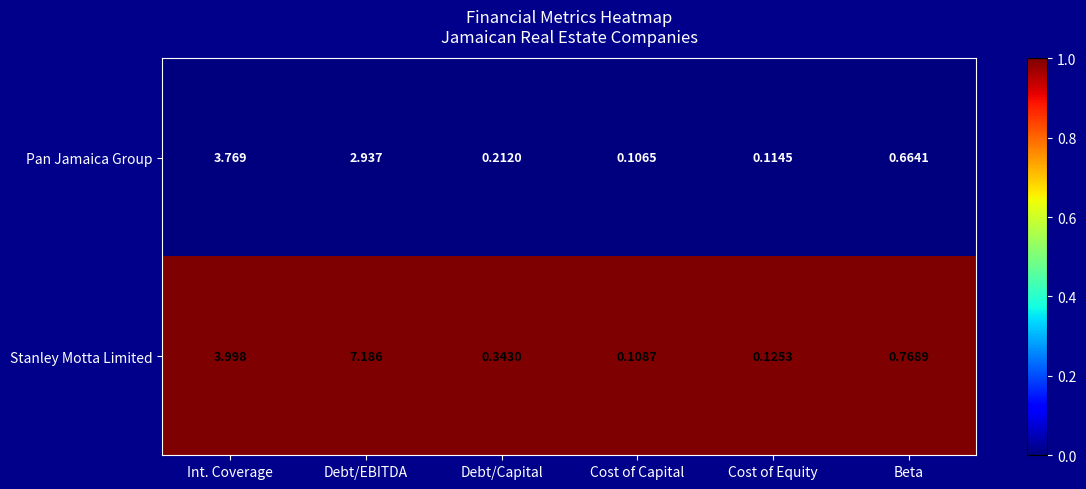

At which category does the chart reach its minimum across all series?

Cost of Capital